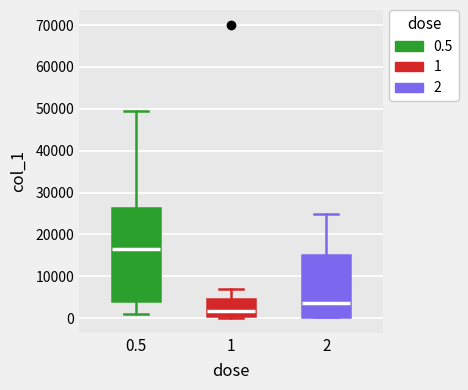

Reading left to right, transcribe this box plot: for each box, give where its median line is, the range the box spans, and where its two whiskers end, as read against the y-axis. The values are not printed on the chart, so give them approximately, as read against the axis.

0.5: median 17000, box 4000 to 26000, whiskers 1000 to 50000
1: median 2000, box 0 to 5000, whiskers 0 (just below the box's lower edge) to 7000
2: median 4000, box 0 to 15000, whiskers 0 to 25000